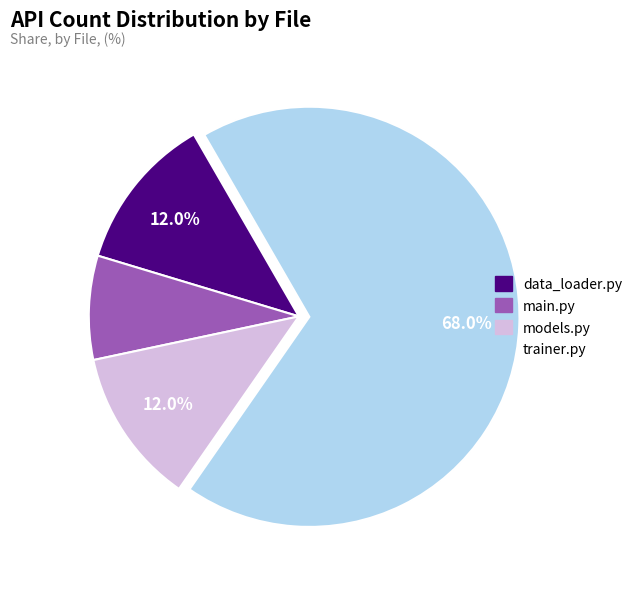

To the nearest percent, what is the difference between the data_loader.py and trainer.py slice percentages?

56%